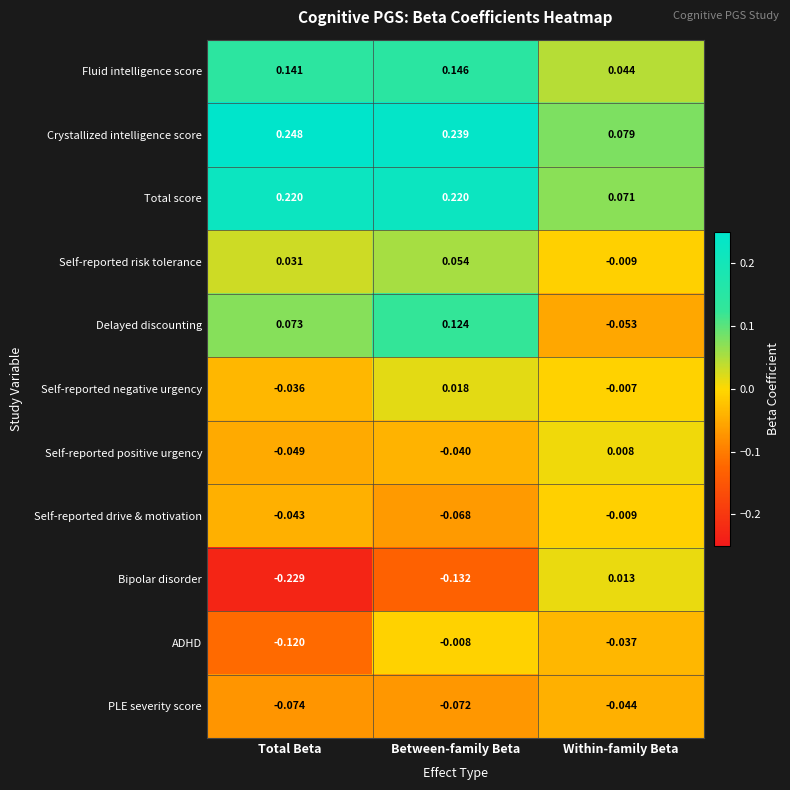

Where is ADHD nearest to the value 0?

Between-family Beta